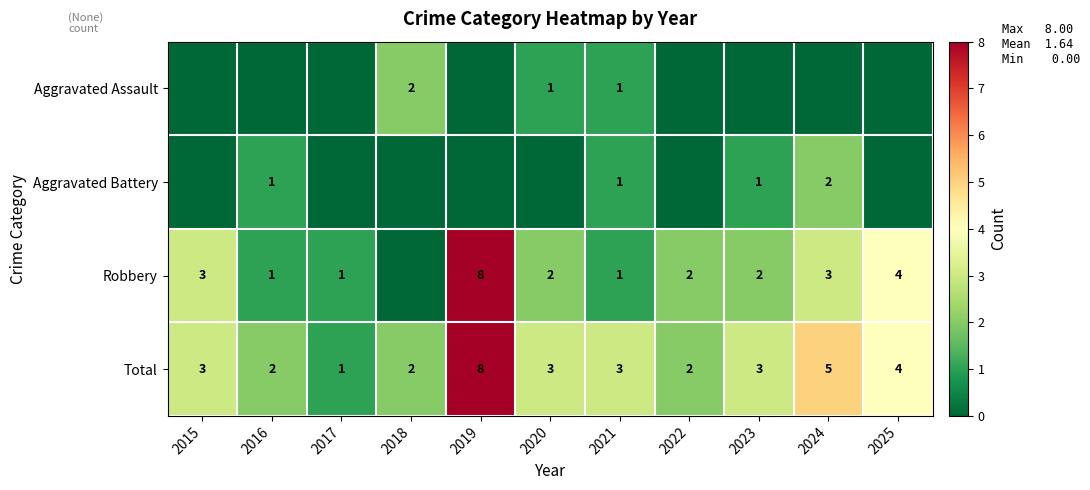

What is the maximum value for Total?

8